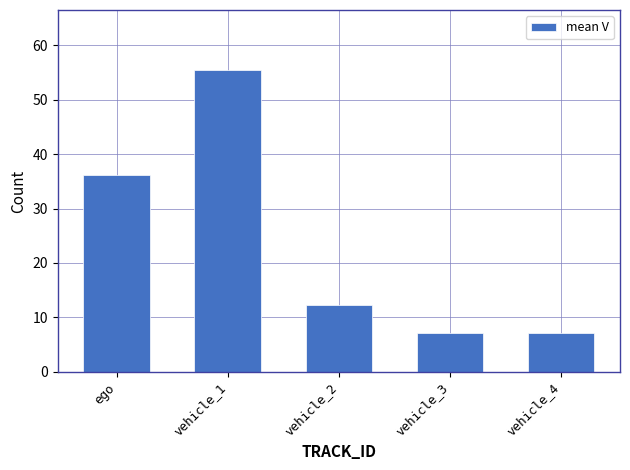

True or false: the data shows 2.0 at vehicle_3.

False